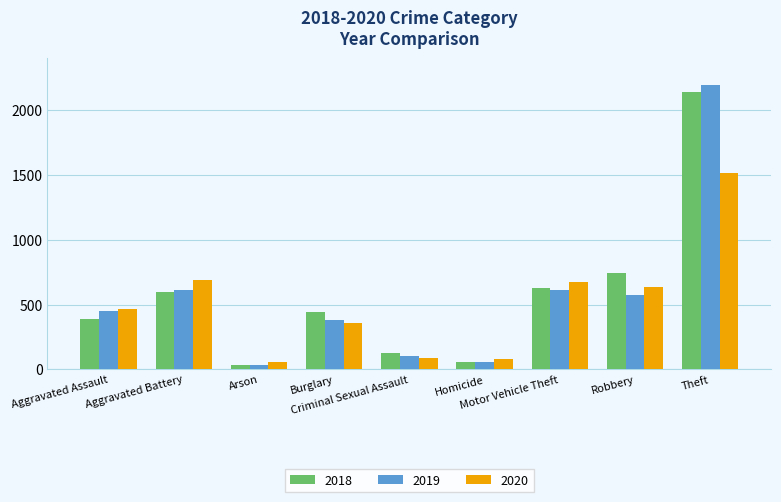

What is the total value across all series at Theft?

5842